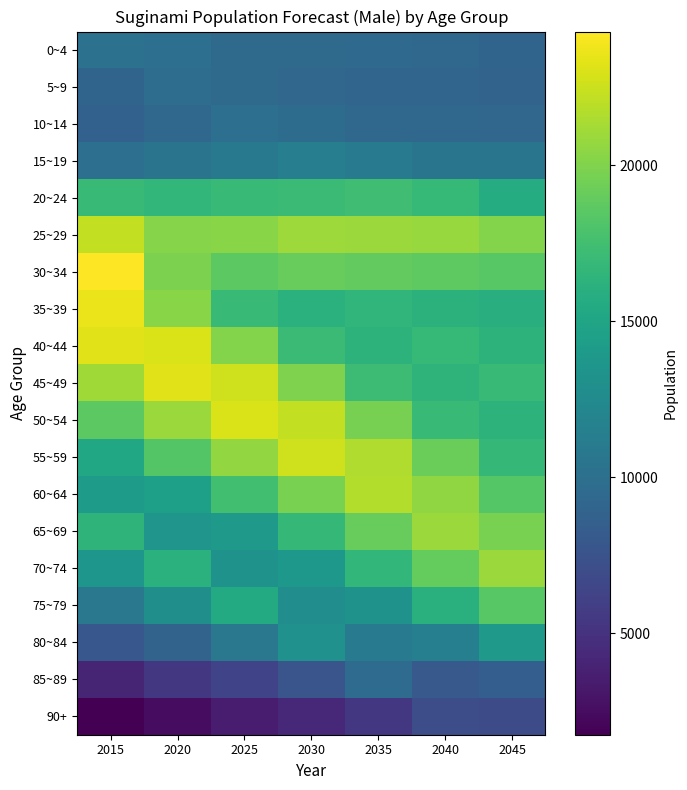

Reading right to left, what are all the values shown in this chart?

0~4: 2045=9048	2040=9327	2035=9481	2030=9527	2025=9534	2020=9957	2015=10175
5~9: 2045=8933	2040=9087	2035=9133	2030=9146	2025=9576	2020=9771	2015=9004
10~14: 2045=9219	2040=9272	2035=9295	2030=9752	2025=9953	2020=9272	2015=8703
15~19: 2045=10468	2040=10544	2035=11126	2030=11388	2025=10829	2020=10394	2015=9958
20~24: 2045=15740	2040=16821	2035=17336	2030=17133	2025=17057	2020=16653	2015=16968
25~29: 2045=20145	2040=20786	2035=20935	2030=20993	2025=20242	2020=20168	2015=22184
30~34: 2045=18412	2040=18711	2035=18913	2030=19041	2025=18642	2020=19861	2015=24289
35~39: 2045=16010	2040=16223	2035=16547	2030=16116	2025=17027	2020=20250	2015=23641
40~44: 2045=16346	2040=16805	2035=16311	2030=17137	2025=20083	2020=22970	2015=23256
45~49: 2045=16901	2040=16386	2035=17166	2030=19964	2025=22634	2020=23255	2015=21065
50~54: 2045=16297	2040=17026	2035=19694	2030=22202	2025=22999	2020=20894	2015=18625
55~59: 2045=16718	2040=19257	2035=21619	2030=22639	2025=20594	2020=18275	2015=15194
60~64: 2045=18385	2040=20558	2035=21691	2030=19746	2025=17430	2020=14445	2015=14198
65~69: 2045=19758	2040=20930	2035=19041	2030=16732	2025=13846	2020=13505	2015=16413
70~74: 2045=20912	2040=19004	2035=16640	2030=13793	2025=13318	2020=16151	2015=13598
75~79: 2045=18443	2040=16080	2035=13330	2030=12818	2025=15505	2020=12934	2015=10775
80~84: 2045=13892	2040=11447	2035=10905	2030=13156	2025=10805	2020=8895	2015=7907
85~89: 2045=8520	2040=8009	2035=9635	2030=7723	2025=6250	2020=5438	2015=4040
90+: 2045=6861	2040=7084	2035=5440	2030=4314	2025=3472	2020=2484	2015=1744